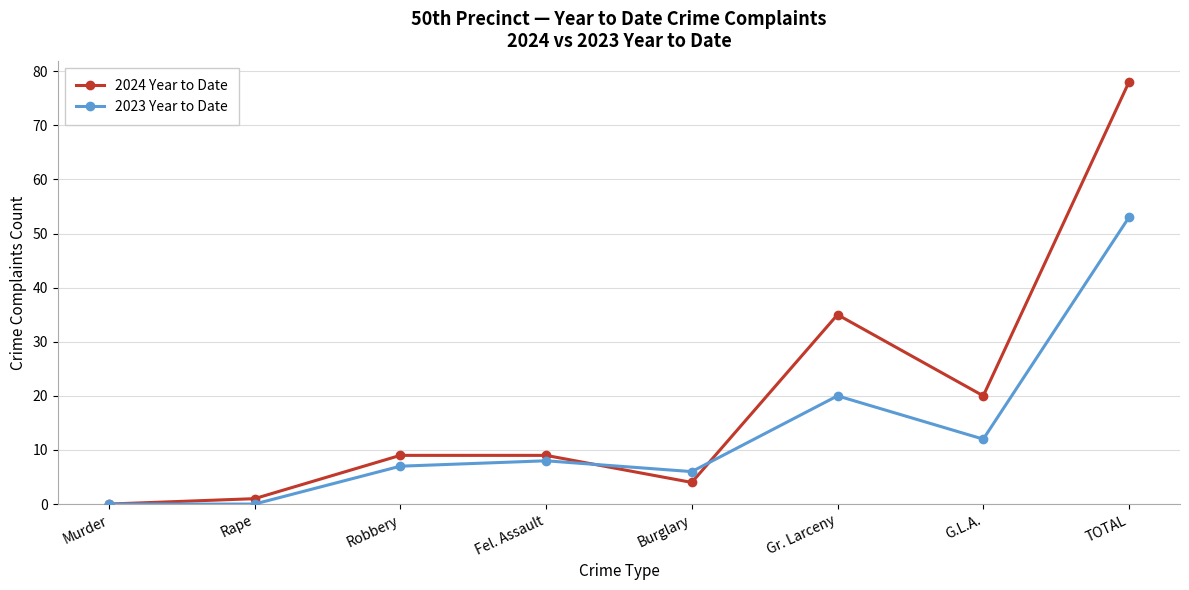

Reading left to right, extract all data points from this chart.

2024 Year to Date: 0	1	9	9	4	35	20	78
2023 Year to Date: 0	0	7	8	6	20	12	53